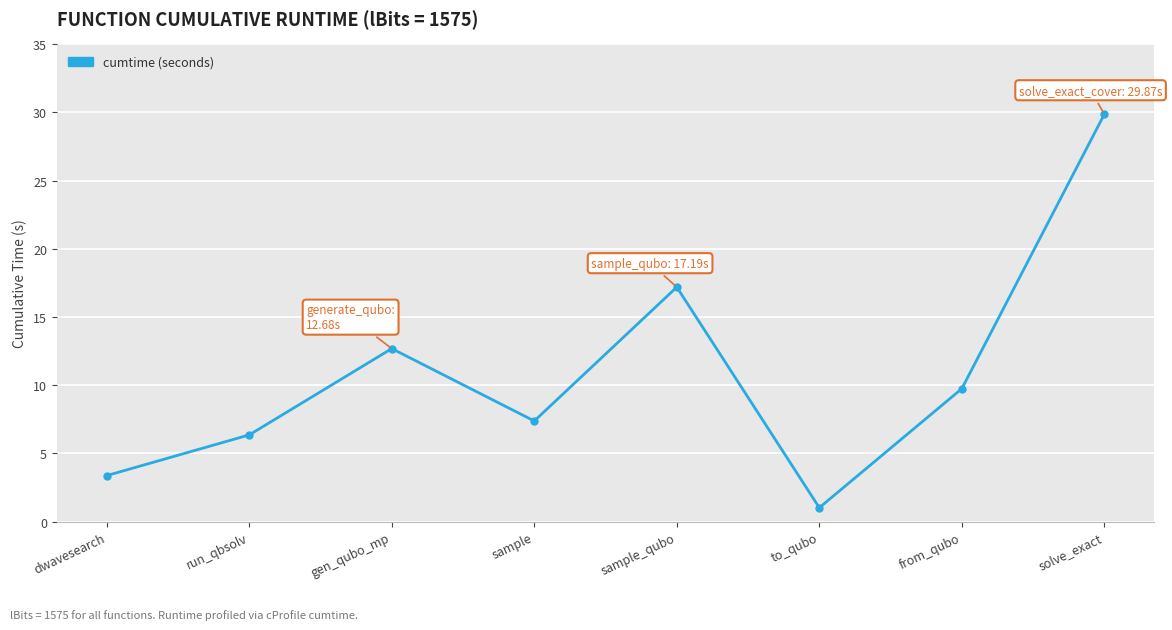

How many lines are shown in the chart?

1